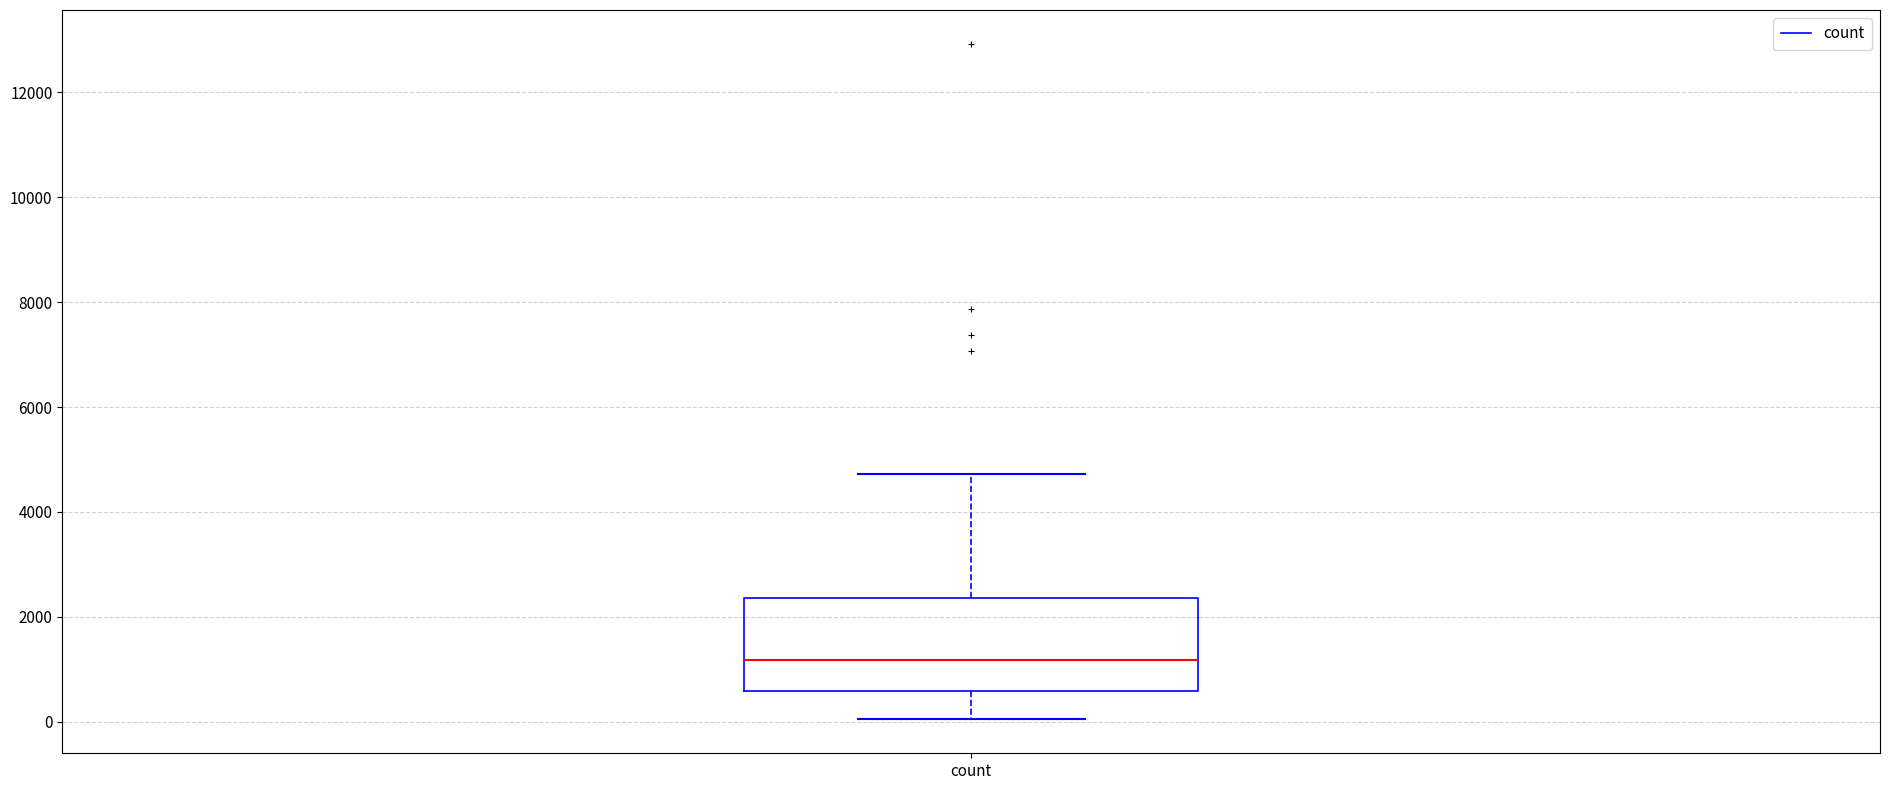

Read this box plot against the y-axis: the position of the median line, the range covered by the box, and the ends of both whiskers. The values are not printed on the chart, so give them approximately, as read against the axis.

median 1200, box 600 to 2400, whiskers 0 to 4800